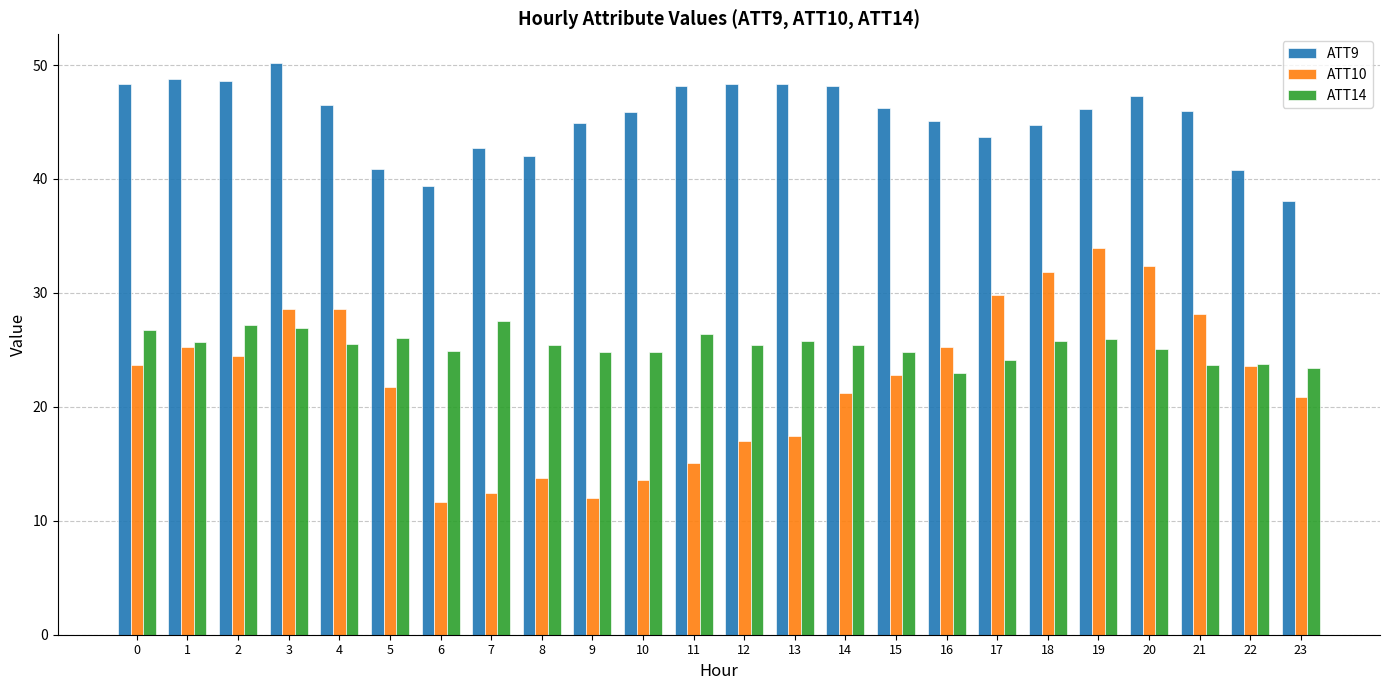

What value does the ATT10 series have at 6?

11.7